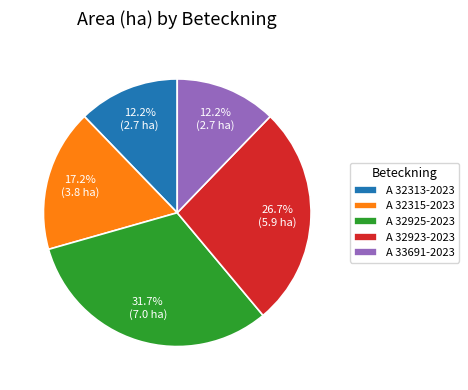

Is there any slice that represents more than half of the pie?

No